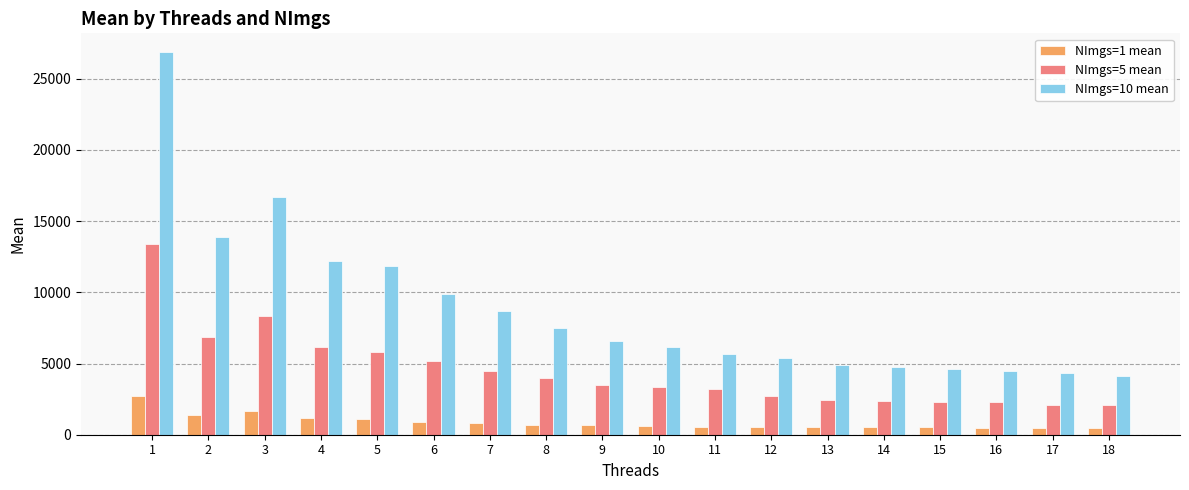

Count the number of data series in this chart.

3